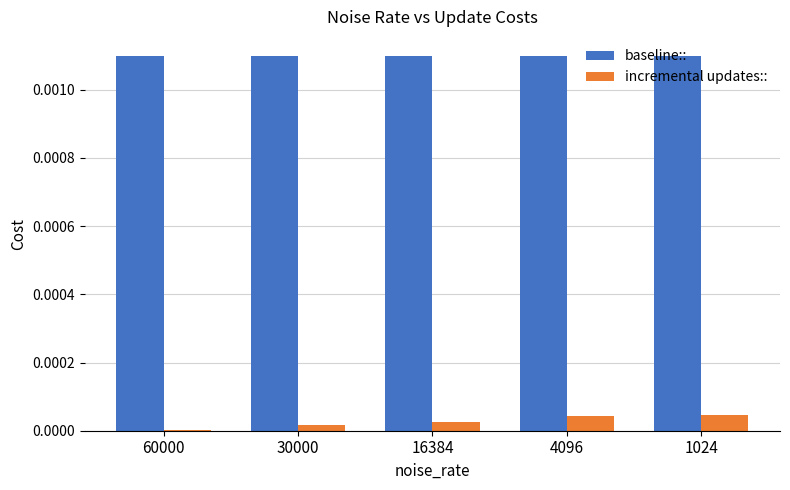

Is the value of incremental updates:: at 16384 greater than the value of baseline:: at 16384?

No